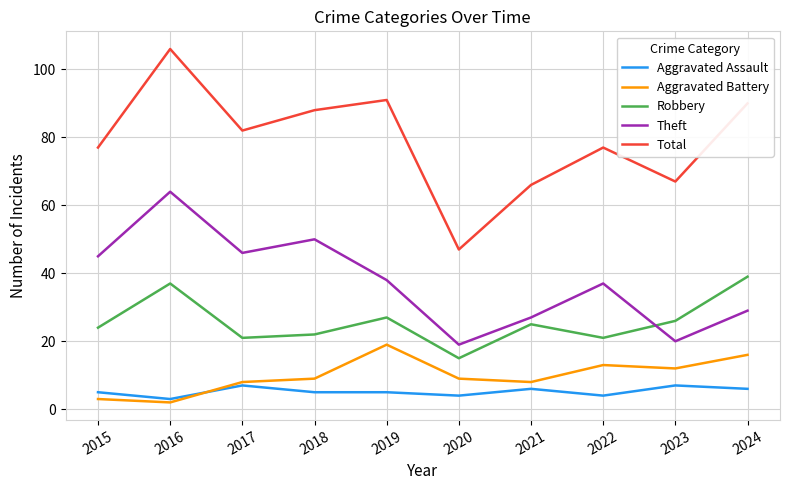

True or false: Theft has a value of 27 at 2020.

False